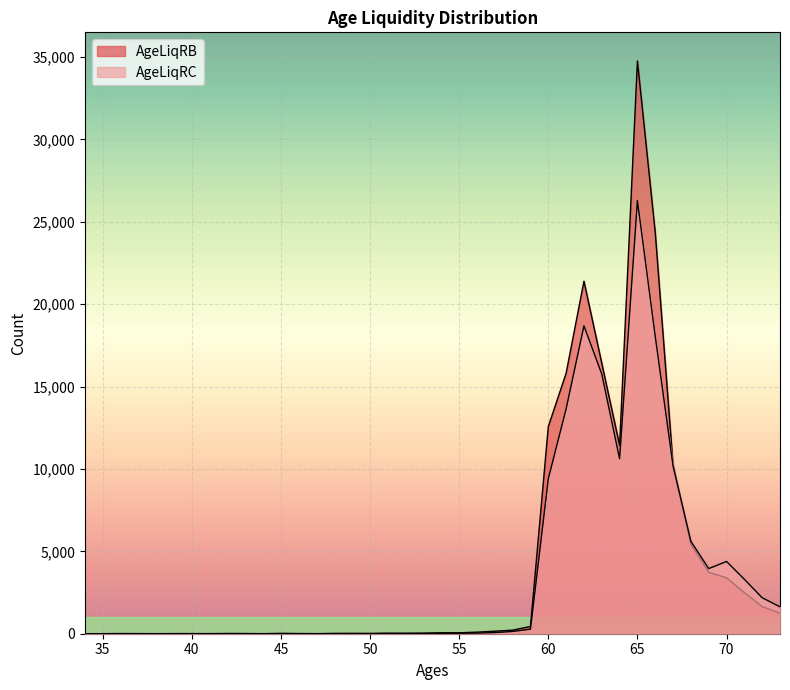

At which category is the sum across all series the highest?

65